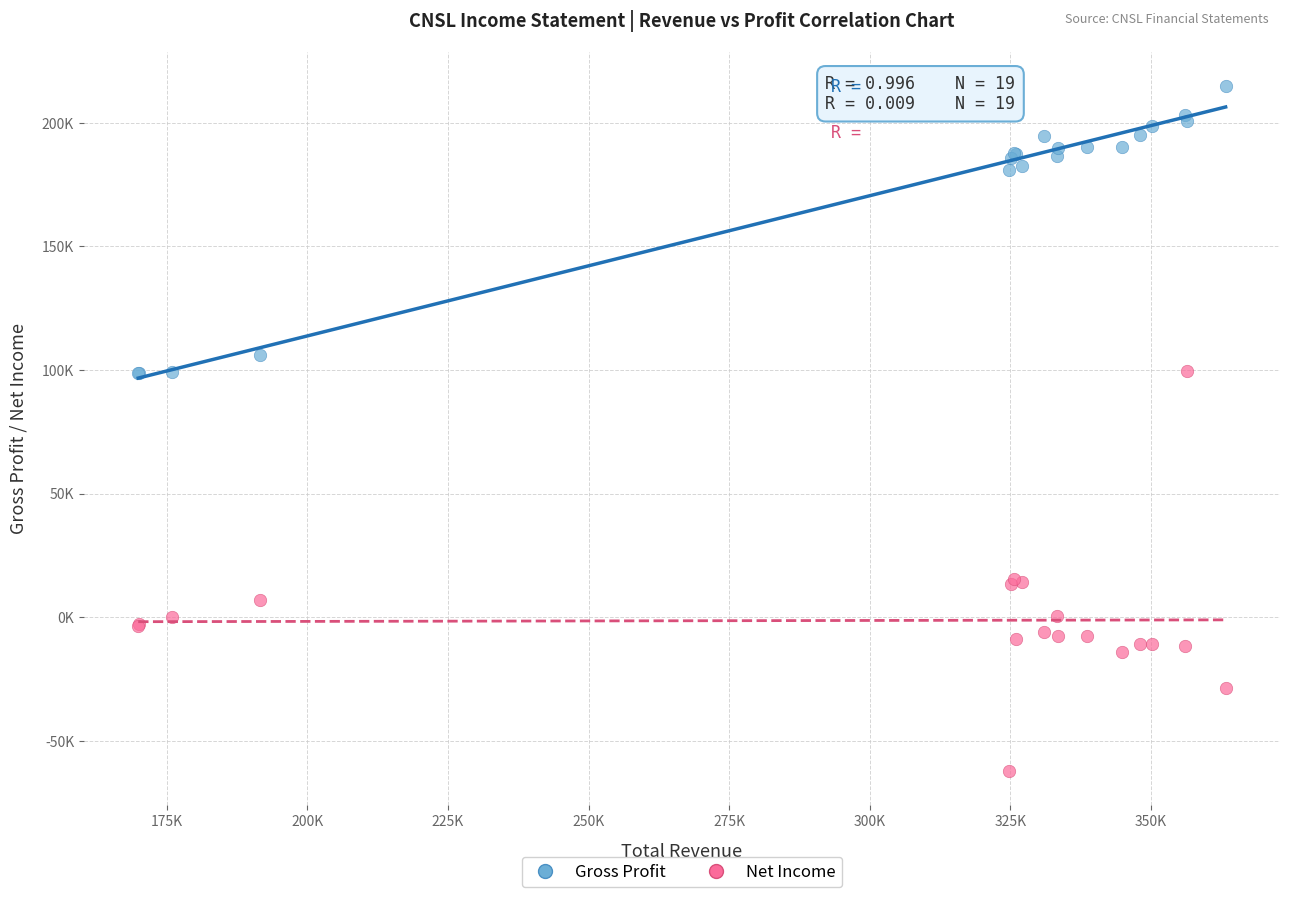

What are all the series names shown in the legend?

Gross Profit, Net Income